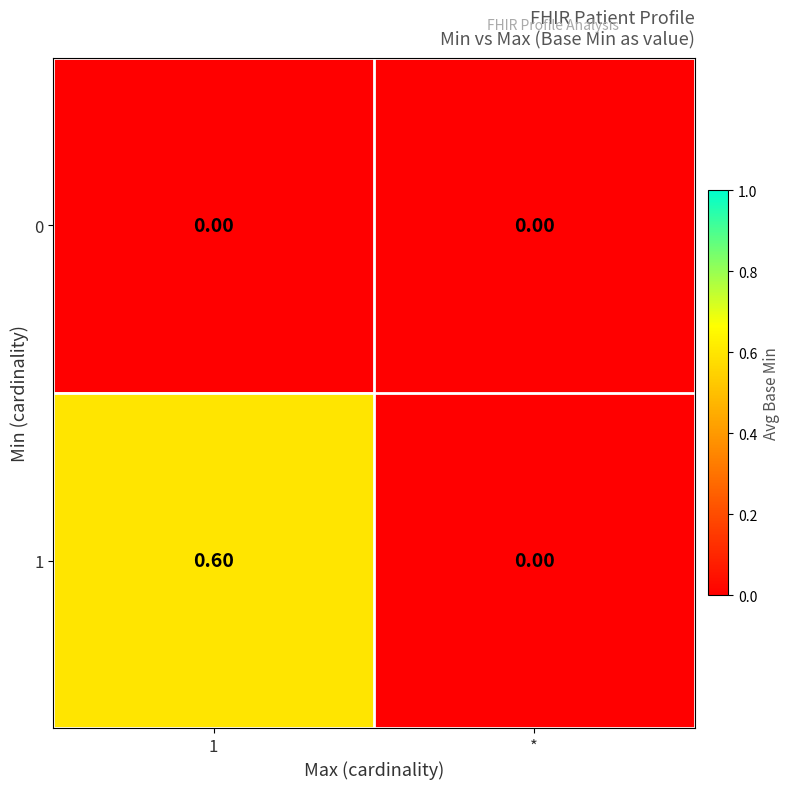

What is the difference between the maximum and minimum values in the 1 series?

0.6